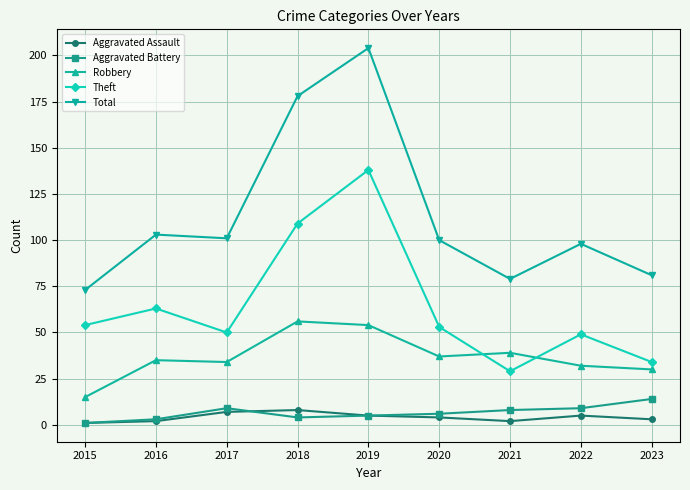

At how many categories does at least one series exceed 18?

9